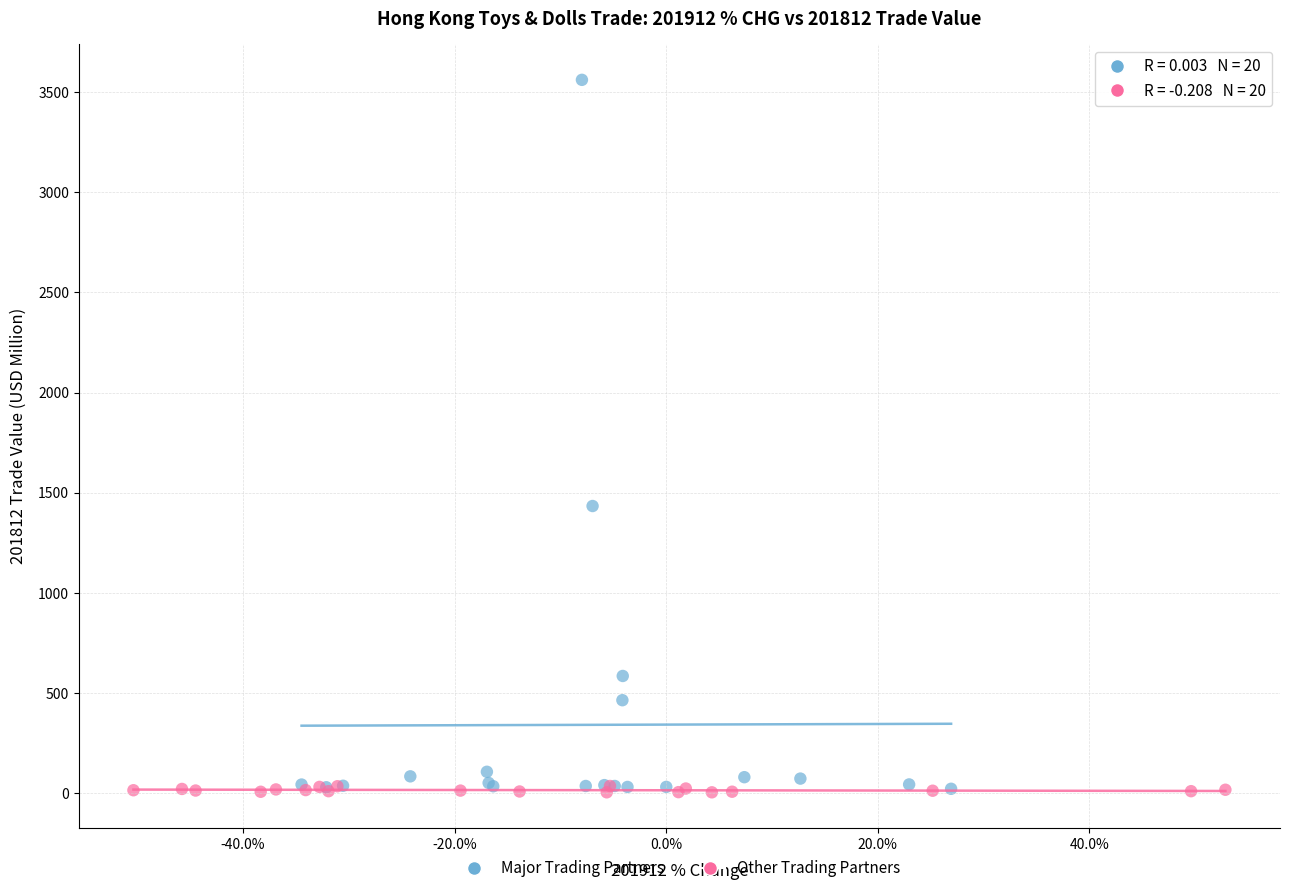

Which series contains the highest Y value?

Major Trading Partners